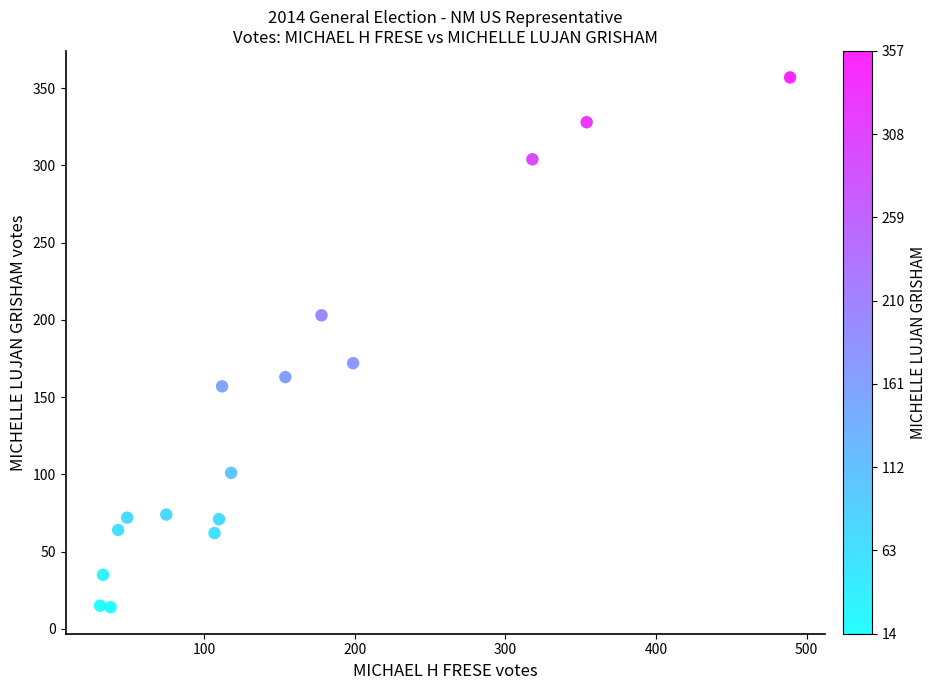

What Y value in the scatter plot is closest to 185?

172